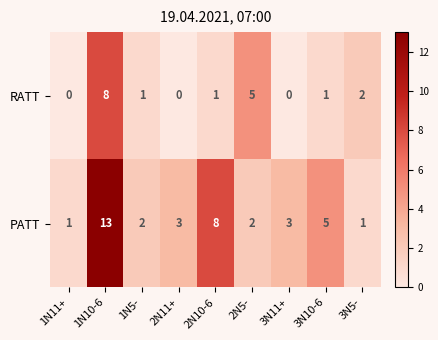

List the series in order of their peak value, lowest first.

RATT, PATT